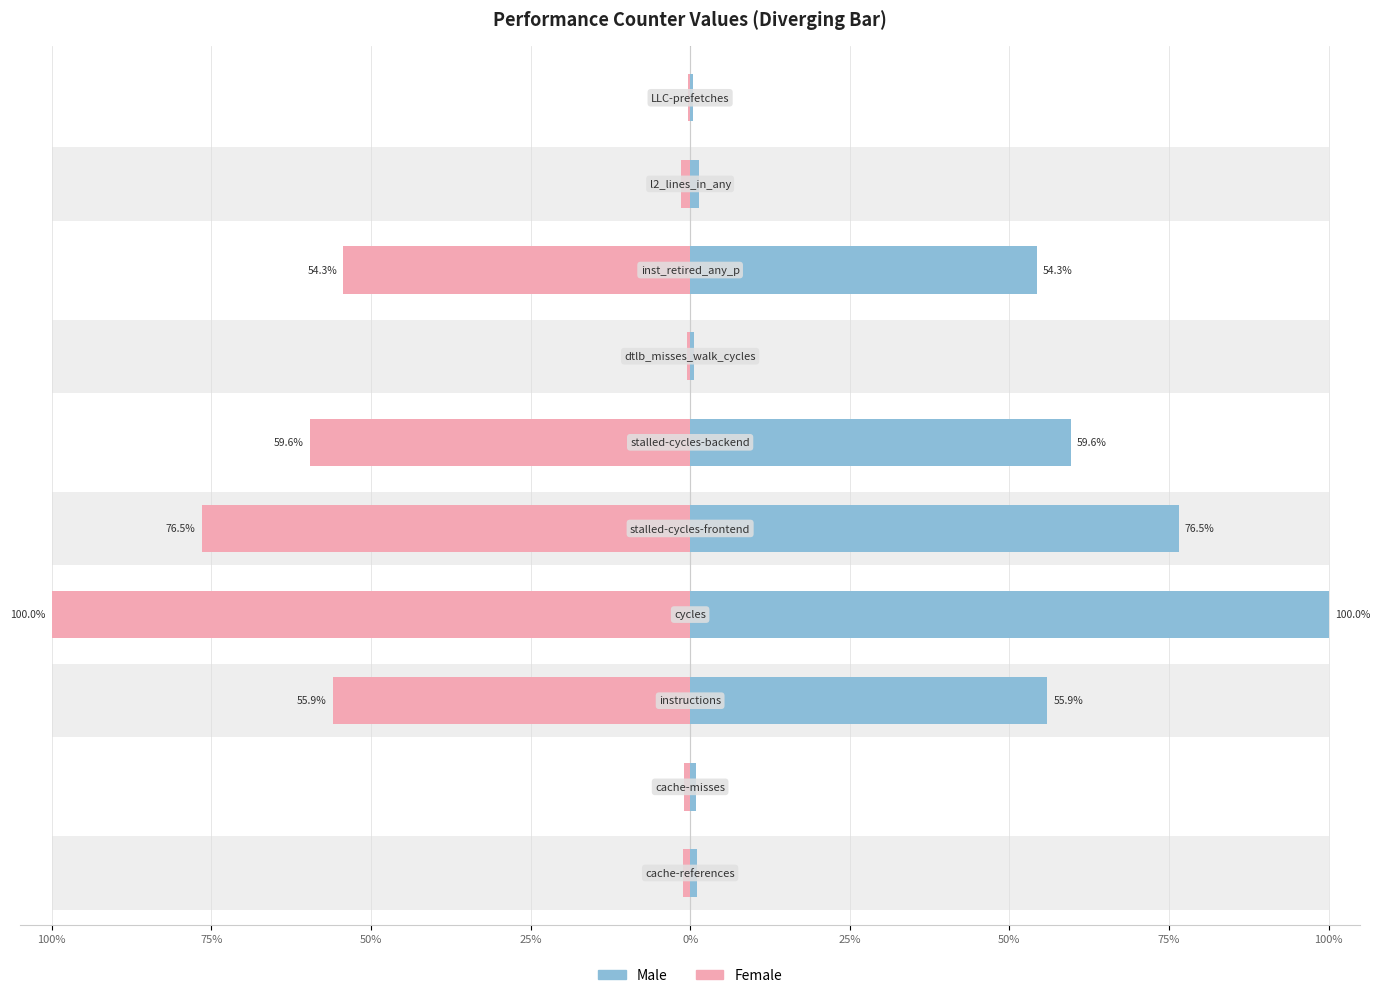

Between 25% and 75%, which series saw the biggest shift?

Male